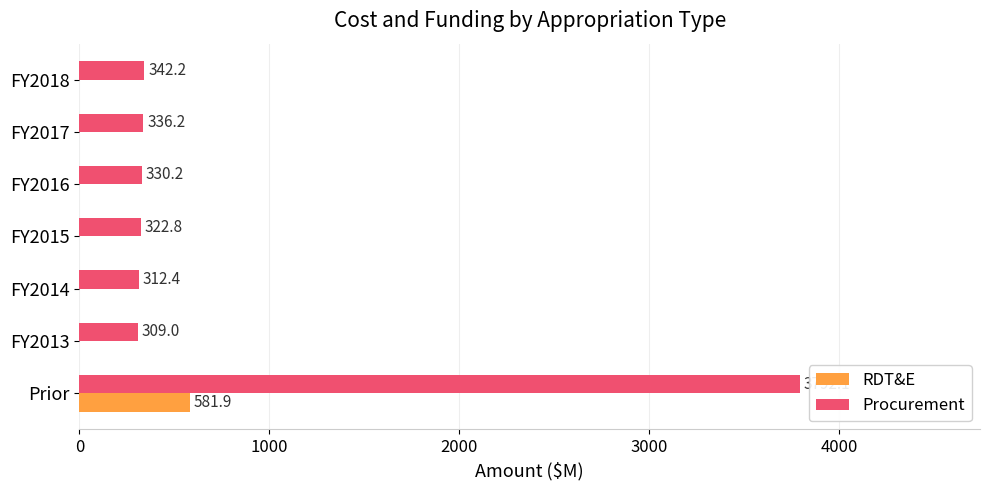

Which series changed the most between Prior and FY2014?

Procurement